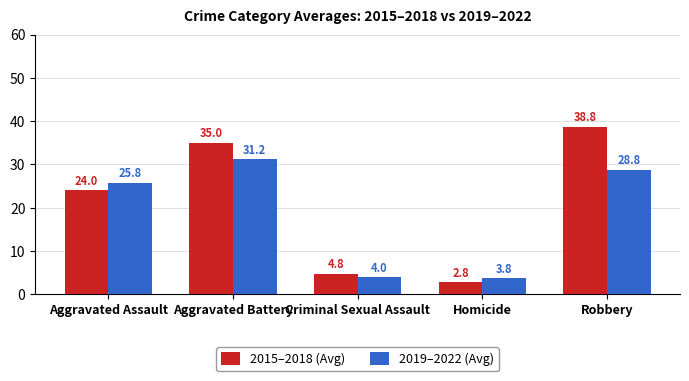

True or false: 2015–2018 (Avg) has a value of 39.4 at Aggravated Assault.

False